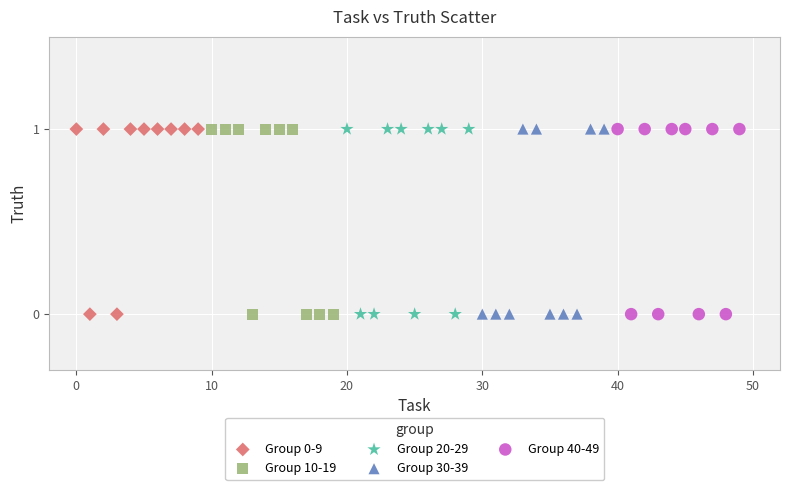

What are all the series names shown in the legend?

Group 0-9, Group 10-19, Group 20-29, Group 30-39, Group 40-49